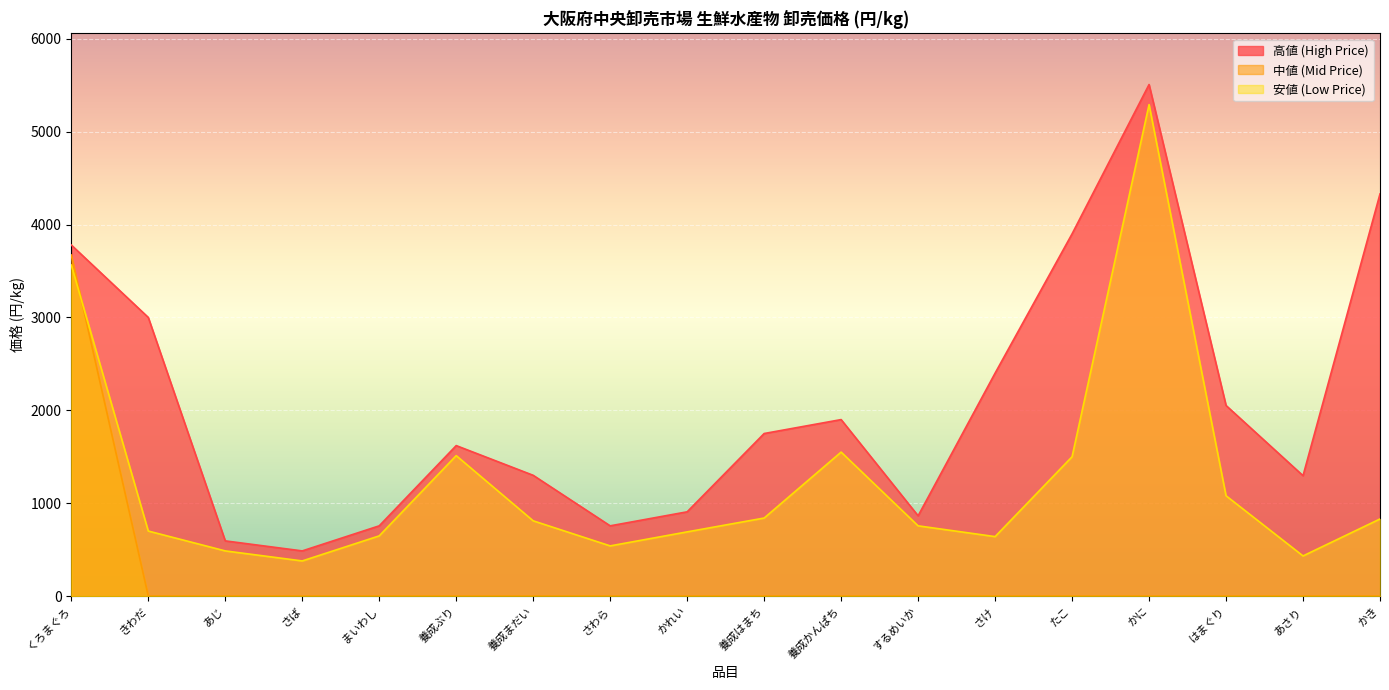

List the series in order of their overall mean, highest first.

高値 (High Price), 安値 (Low Price), 中値 (Mid Price)